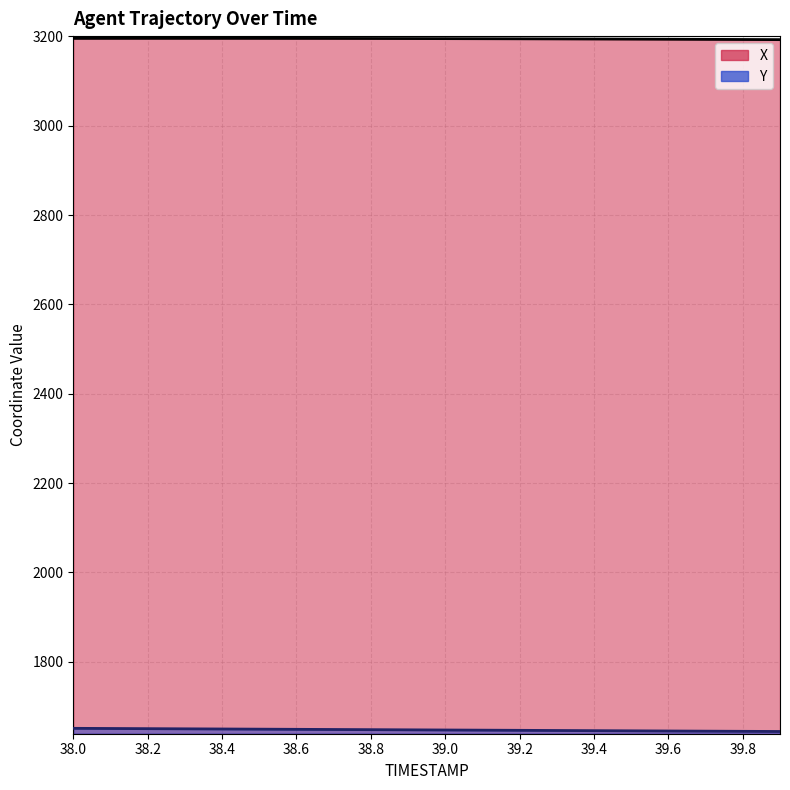

Reading left to right, what are all the values shown in this chart?

X: 3195.6	3195.7	3195.7	3195.7	3195.7	3195.7	3195.6	3195.5	3195.4	3195.3	3195.1	3194.9	3194.7	3194.5	3194.3	3194.0	3193.8	3193.5	3193.2	3192.8
Y: 1651.1	1650.7	1650.3	1650.0	1649.6	1649.2	1648.8	1648.5	1648.1	1647.7	1647.3	1647.0	1646.6	1646.2	1645.8	1645.5	1645.1	1644.8	1644.4	1644.0